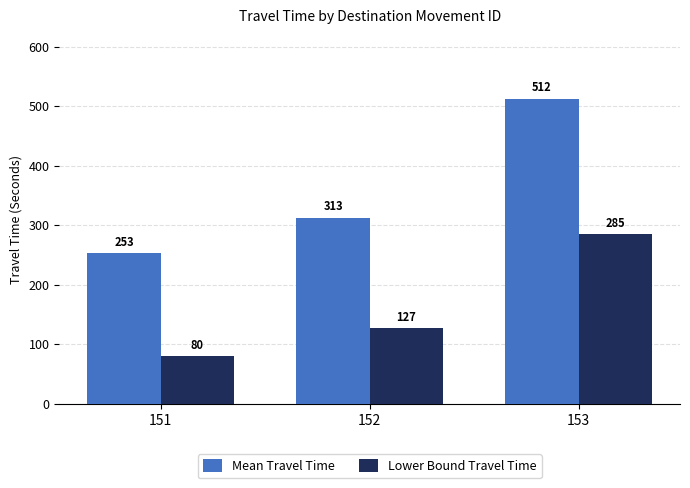

What is the difference between the highest and lowest values at 151?

173